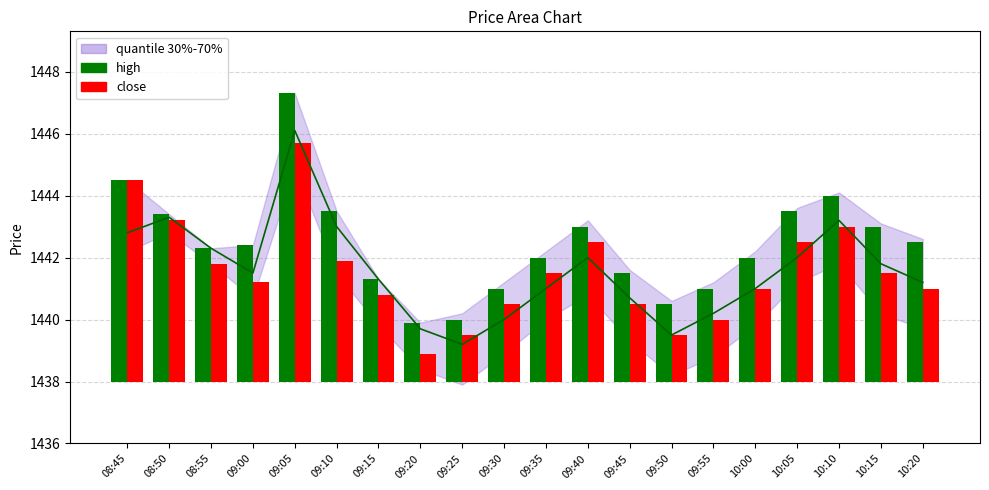

How many groups of bars are there?

20